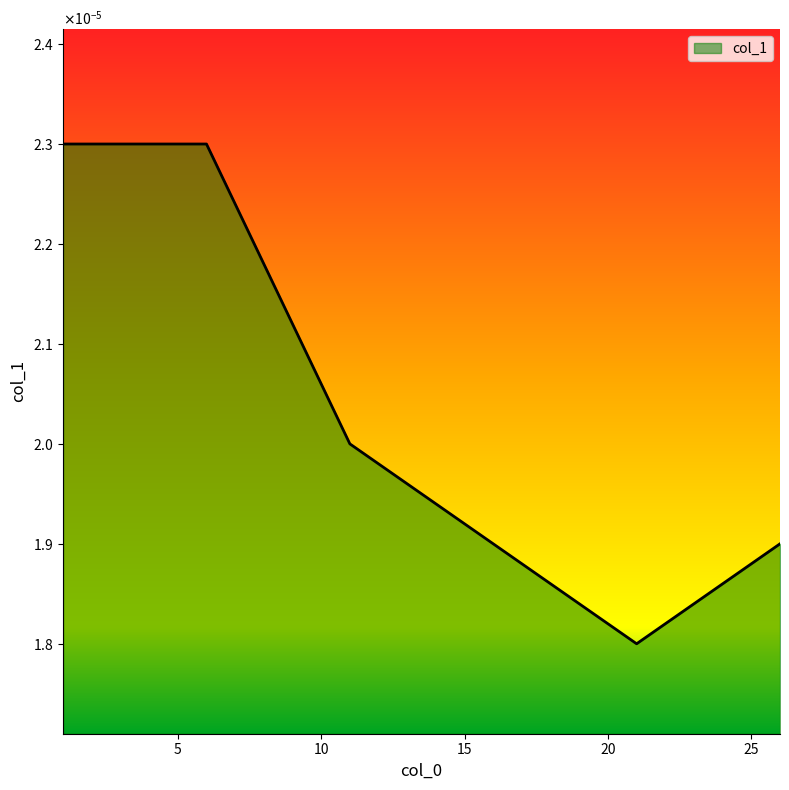

At which category does the chart reach its minimum across all series?

21